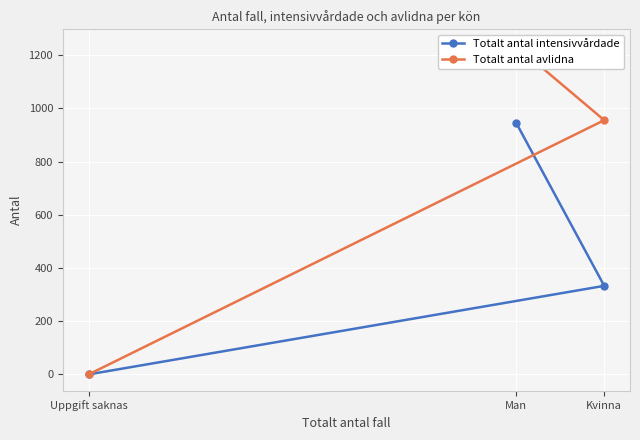

Reading left to right, list all the values displayed in this chart.

Totalt antal intensivvårdade: Man=947	Kvinna=333	Uppgift saknas=0
Totalt antal avlidna: Man=1236	Kvinna=956	Uppgift saknas=0